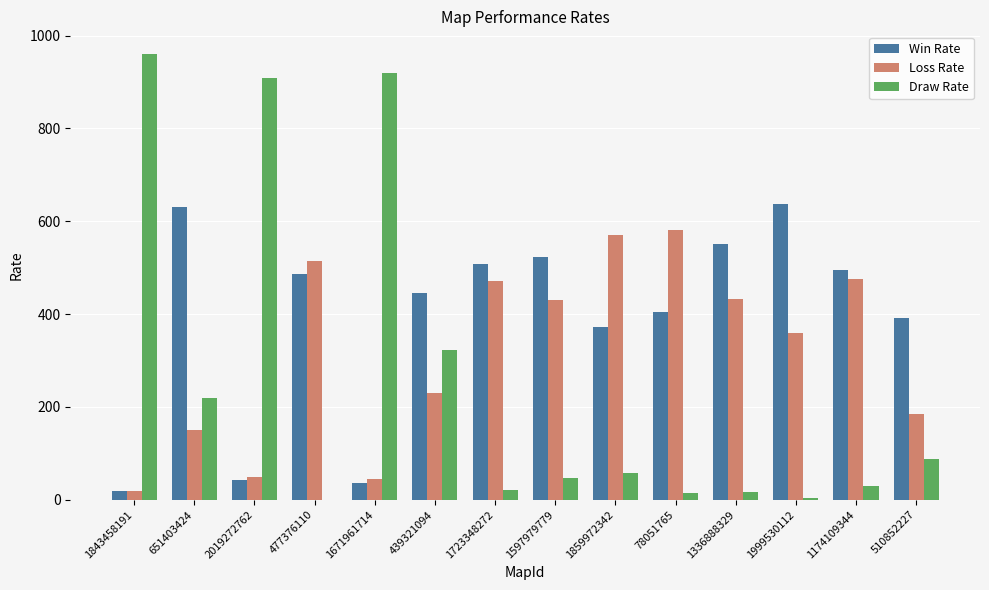

What are all the series names shown in the legend?

Win Rate, Loss Rate, Draw Rate